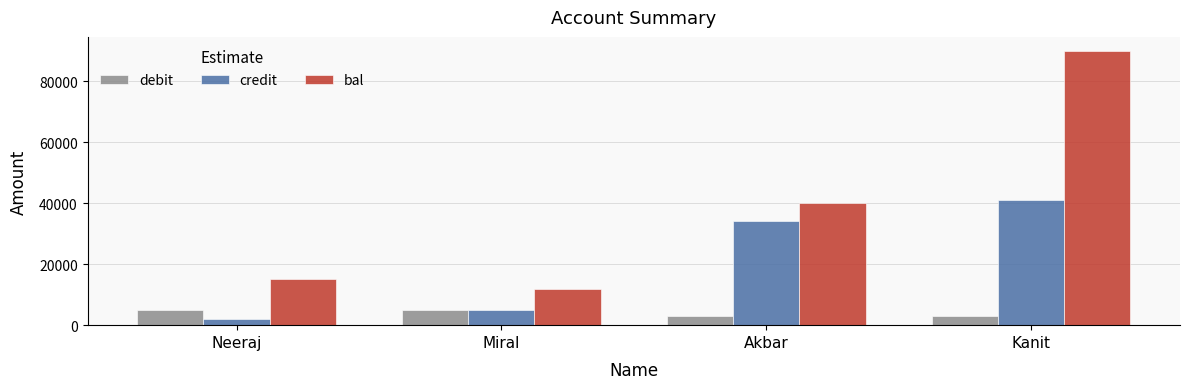

Which series has the widest spread of values?

bal